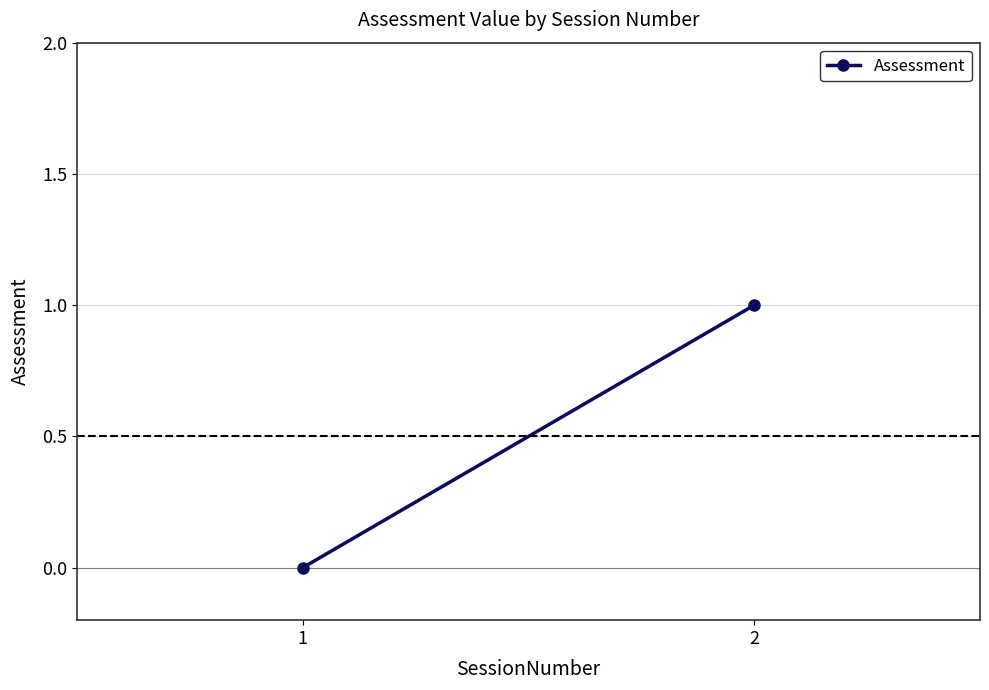

Rank the categories by value from highest to lowest.

2, 1